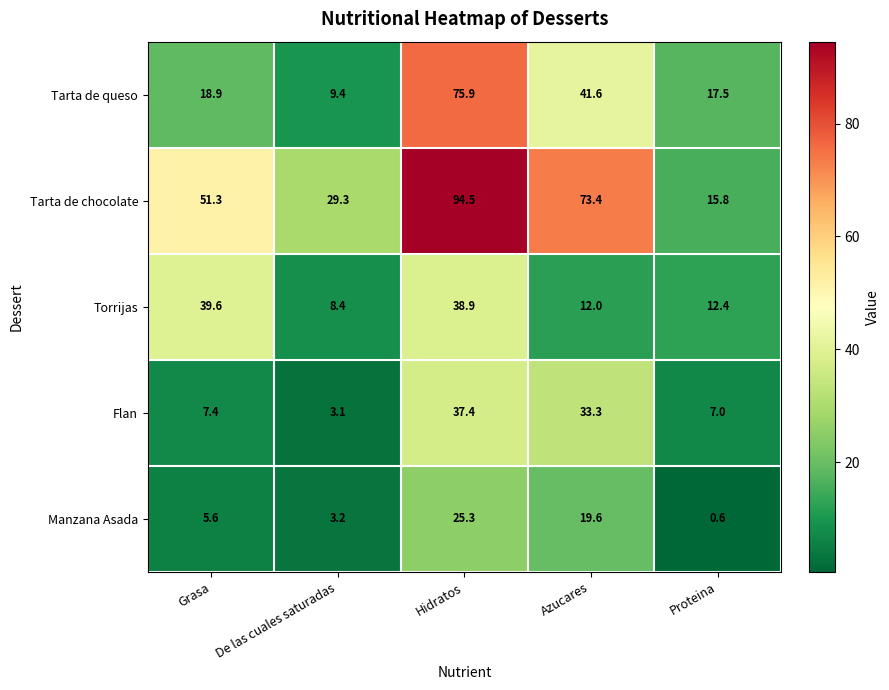

Which category has the lowest value in the Torrijas series?

De las cuales saturadas